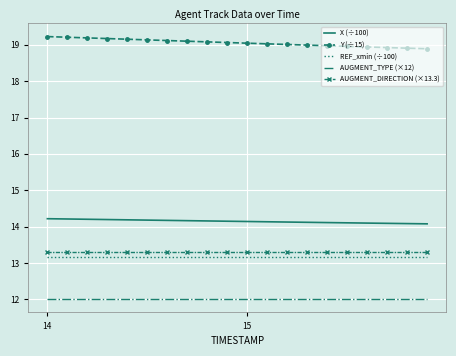

Which series has the largest total across all categories?

Y (÷15)